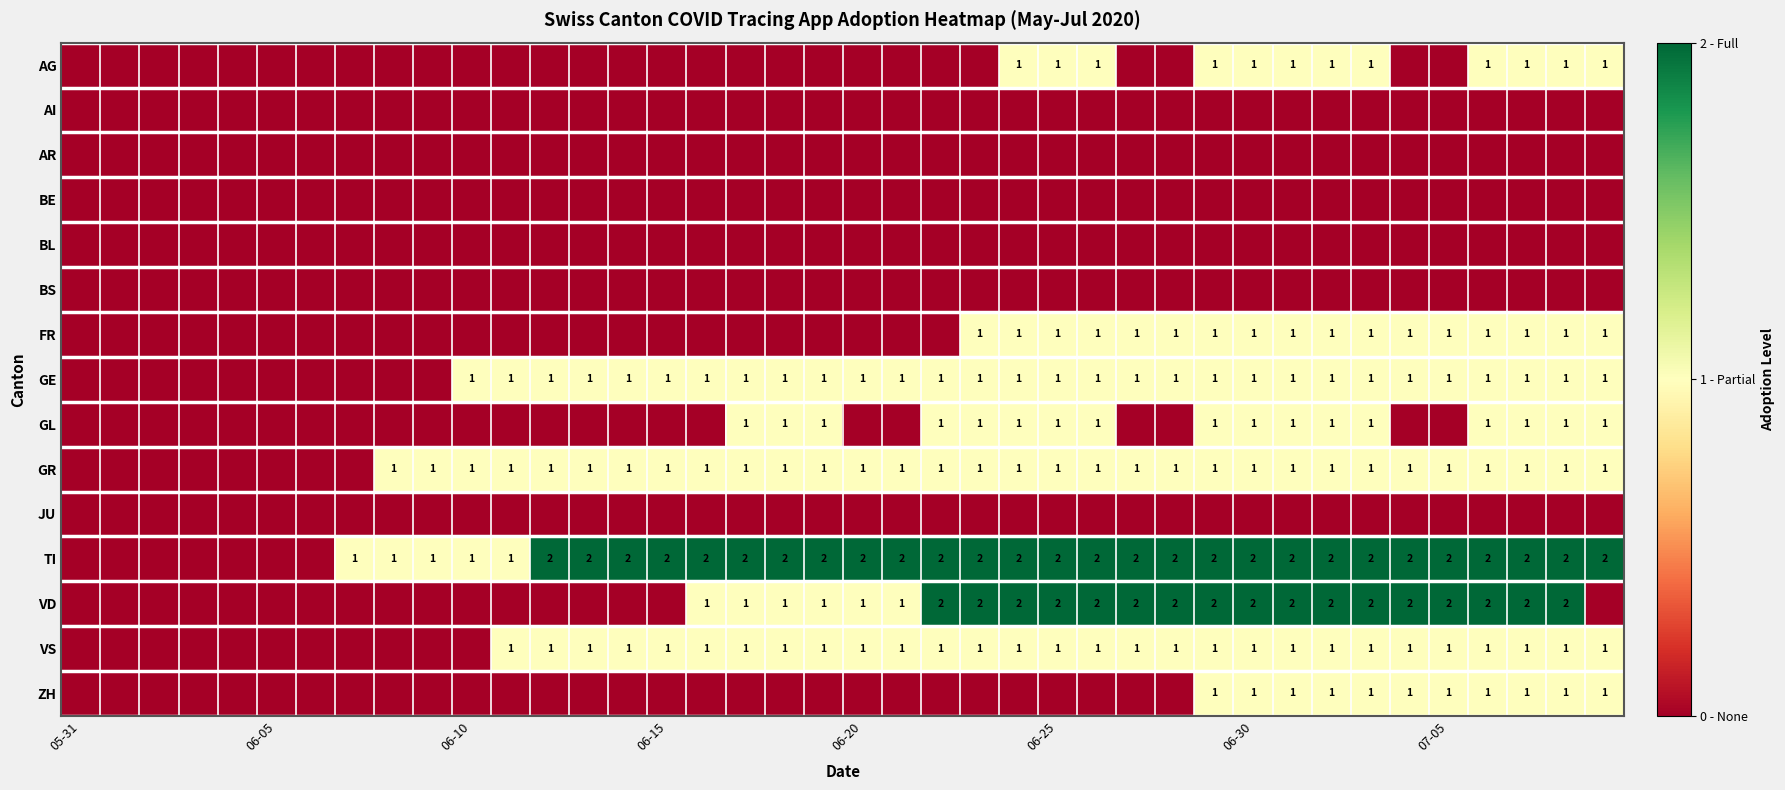

Which category has the lowest value across all series?

05-31